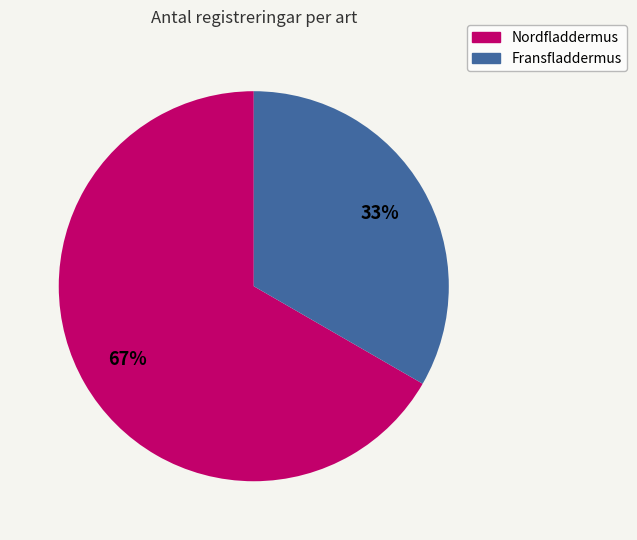

True or false: Fransfladdermus accounts for 23% of the total.

False